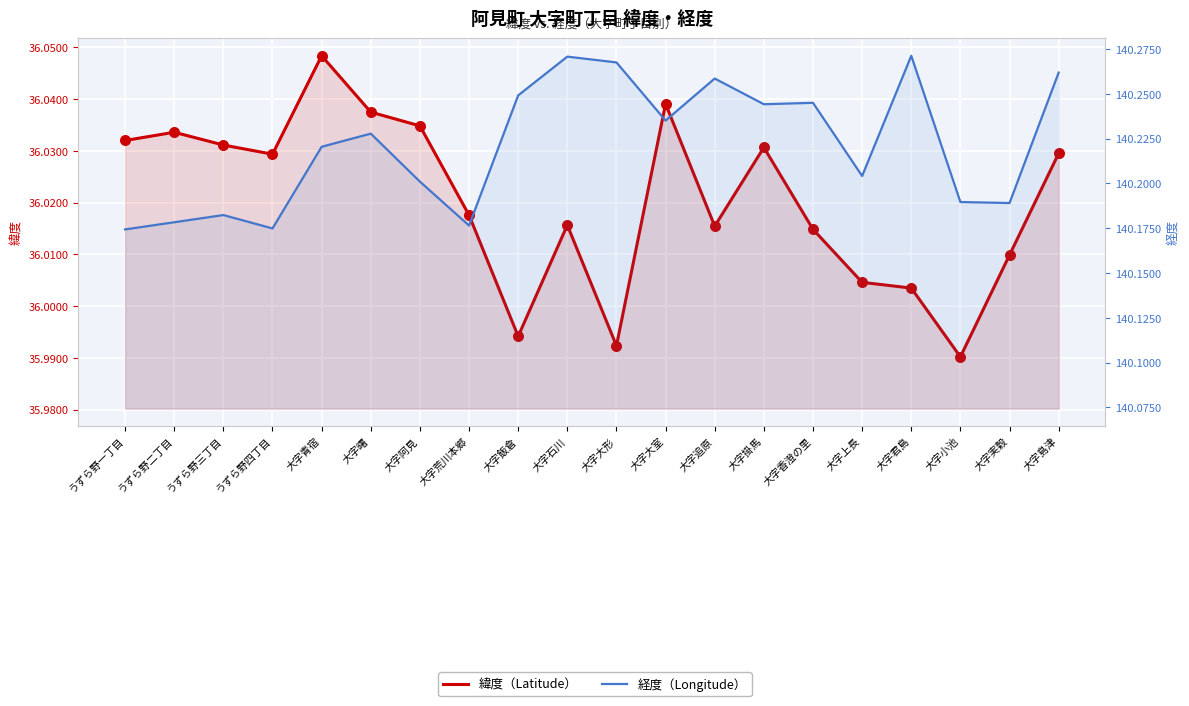

Which series has the largest total across all categories?

経度